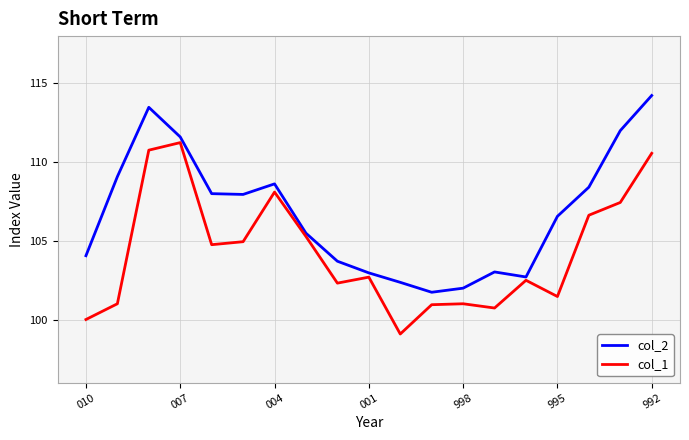

What is the minimum value for col_1?

99.1